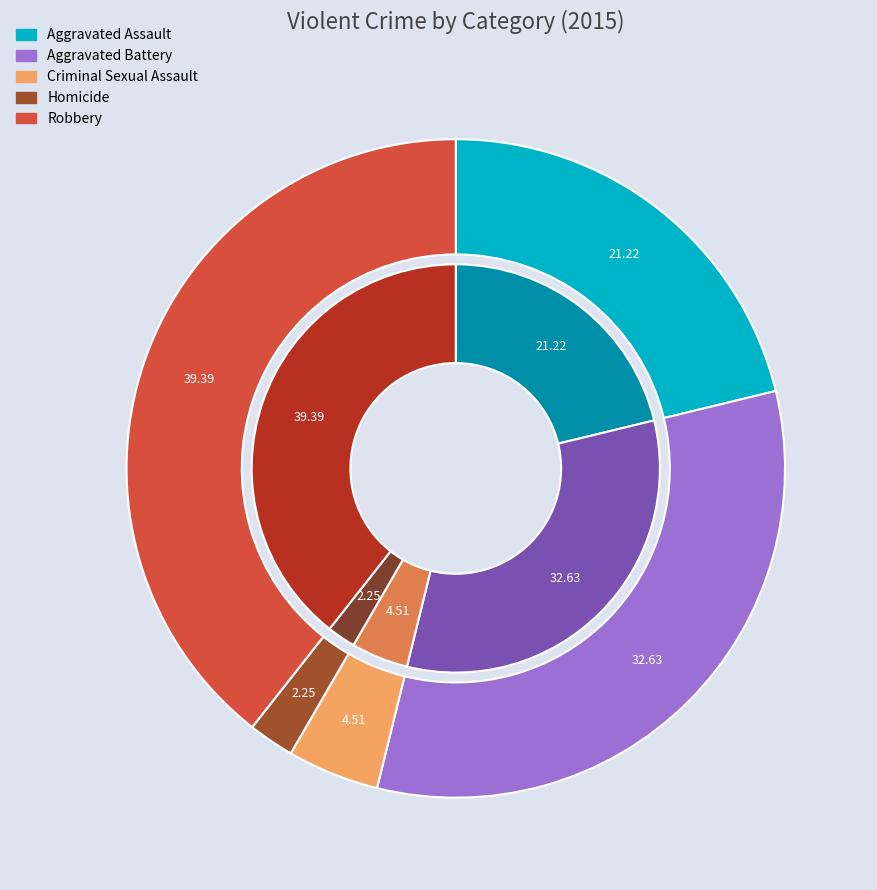

Which slice is the smallest?

Homicide